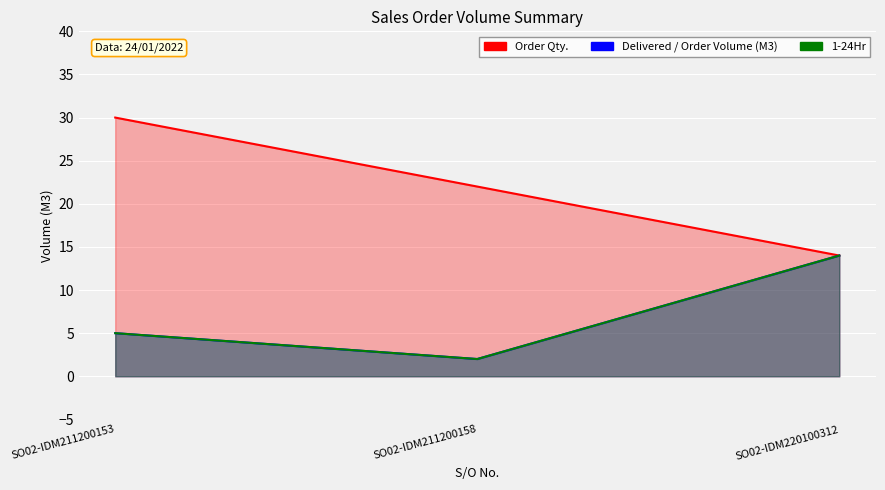

The 1-24Hr series shows 14 at SO02-IDM220100312. True or false?

True